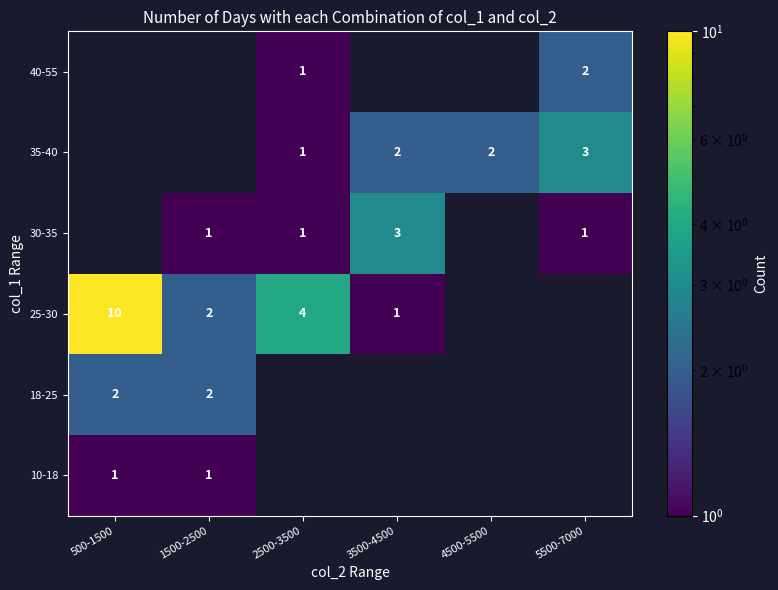

What is the greatest value displayed?

10.0